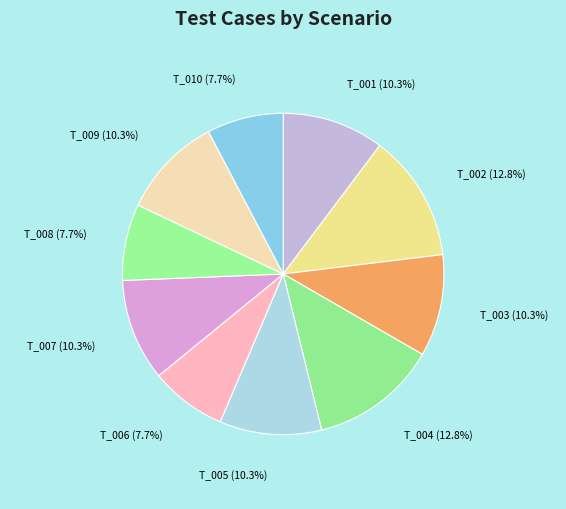

How many slices are in this pie chart?

10